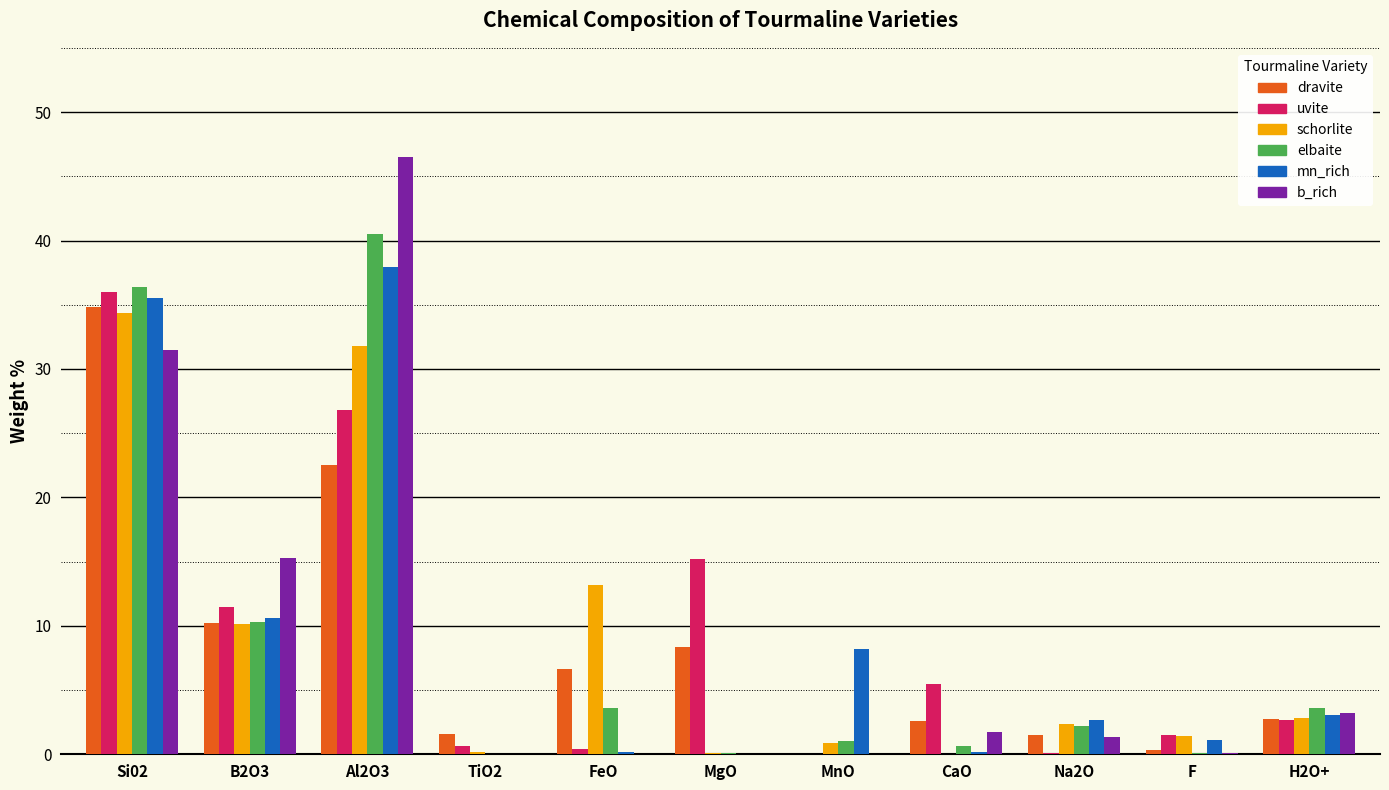

The value of dravite at FeO is 6.7. True or false?

True